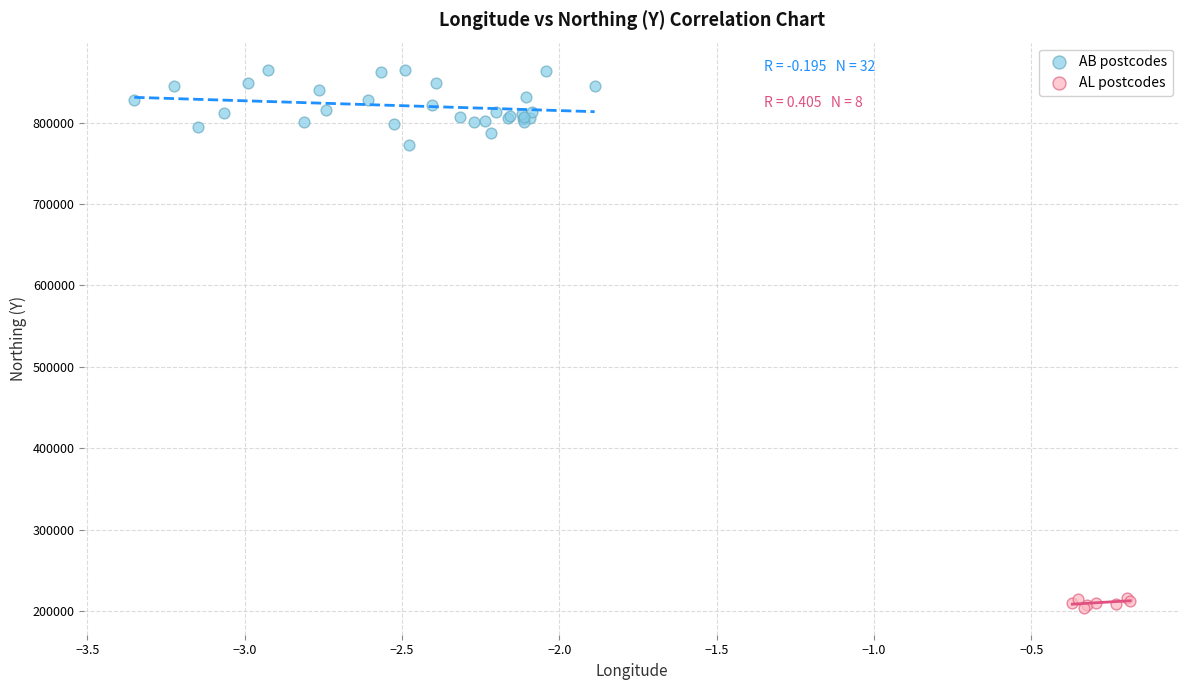

Which series has the largest Y range (max minus min)?

AB postcodes